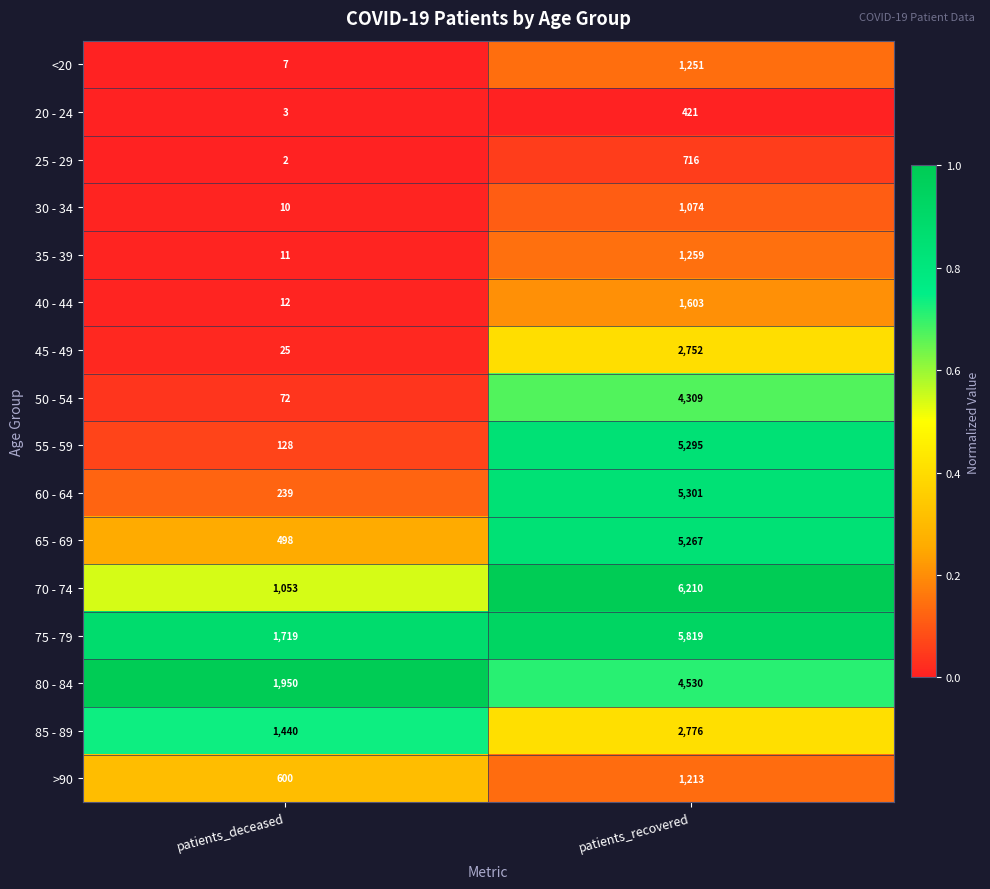

At which category is the sum across all series the highest?

patients_recovered